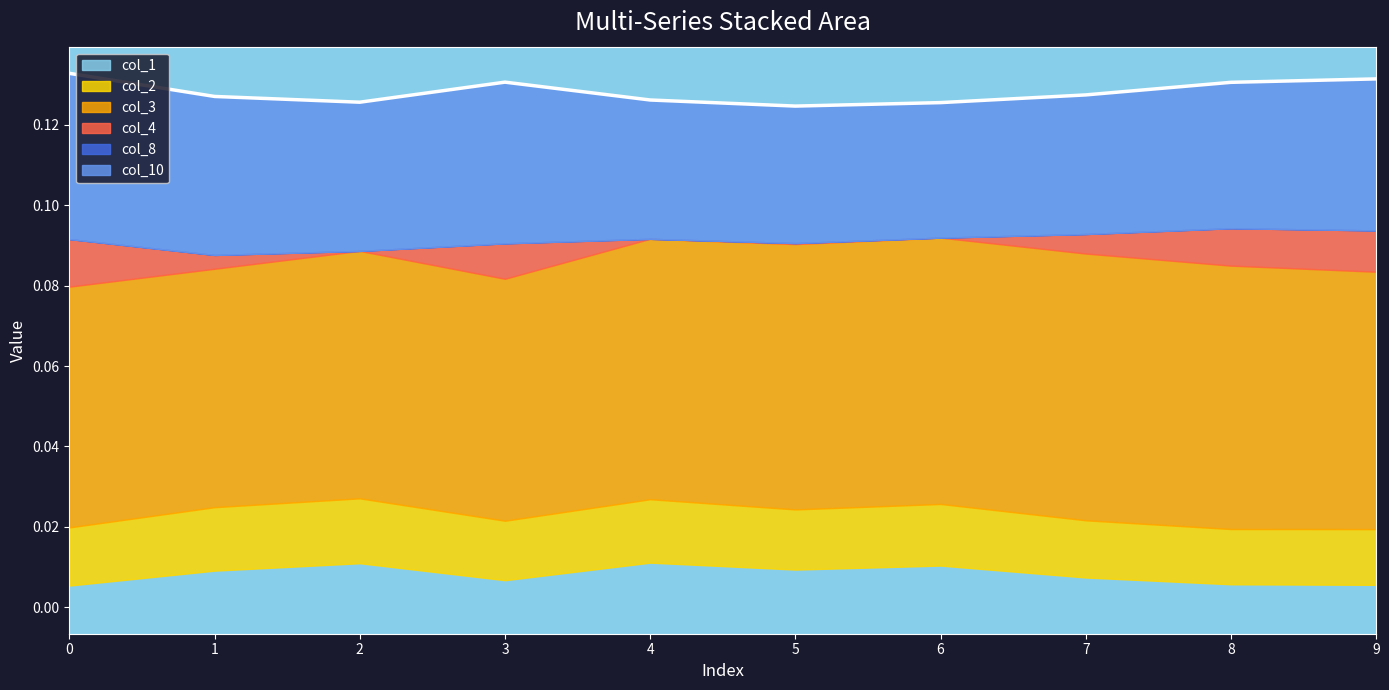

Rank the categories by value from lowest to highest.

5, 6, 2, 4, 1, 7, 8, 3, 9, 0